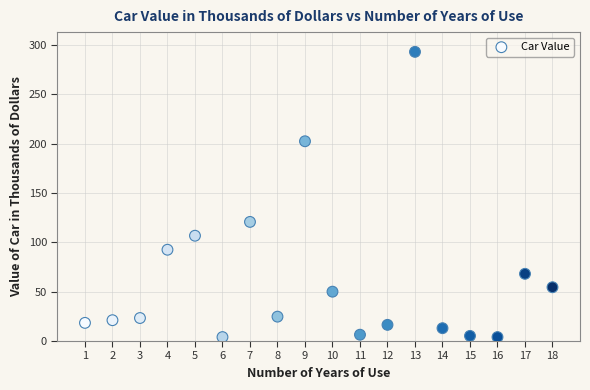

What Y value in the scatter plot is closest to 148?

120.7